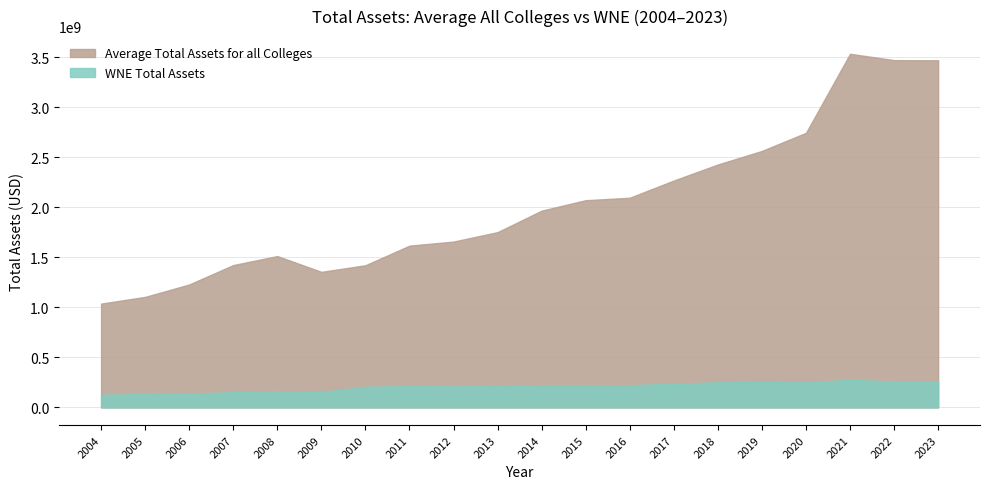

What are all the series names shown in the legend?

Average Total Assets for all Colleges, WNE Total Assets